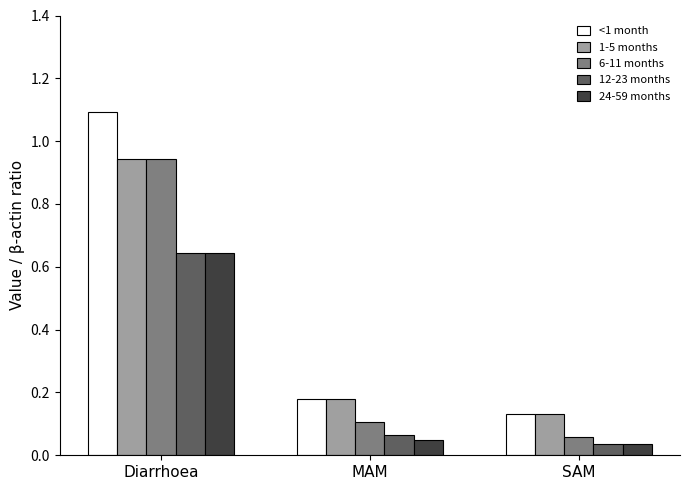

Which category has the lowest value in the 6-11 months series?

SAM